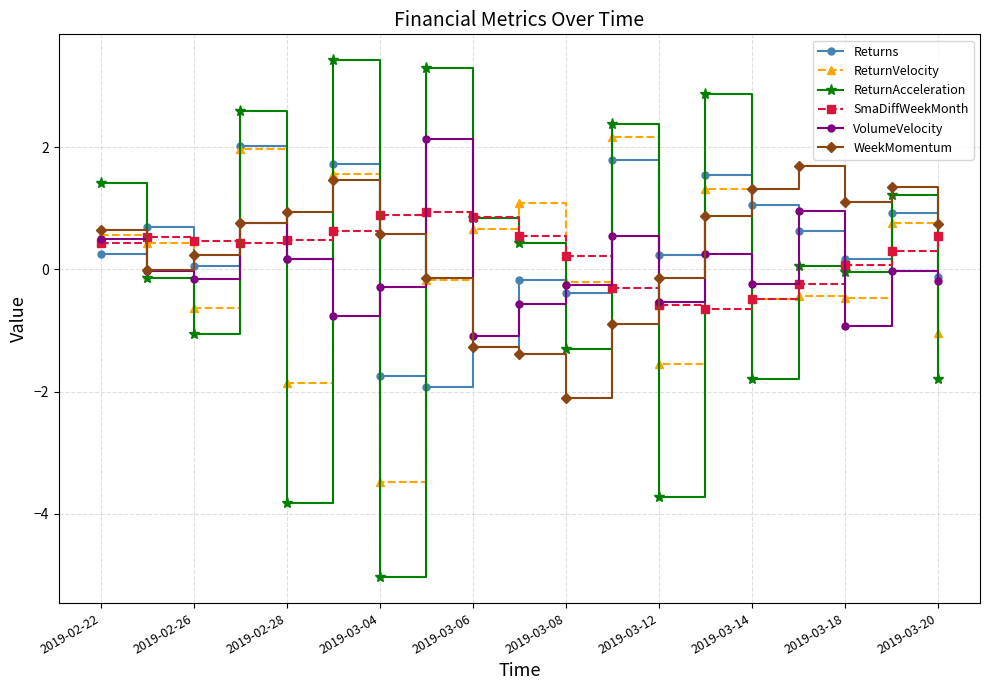

True or false: ReturnVelocity and VolumeVelocity intersect in this chart.

True